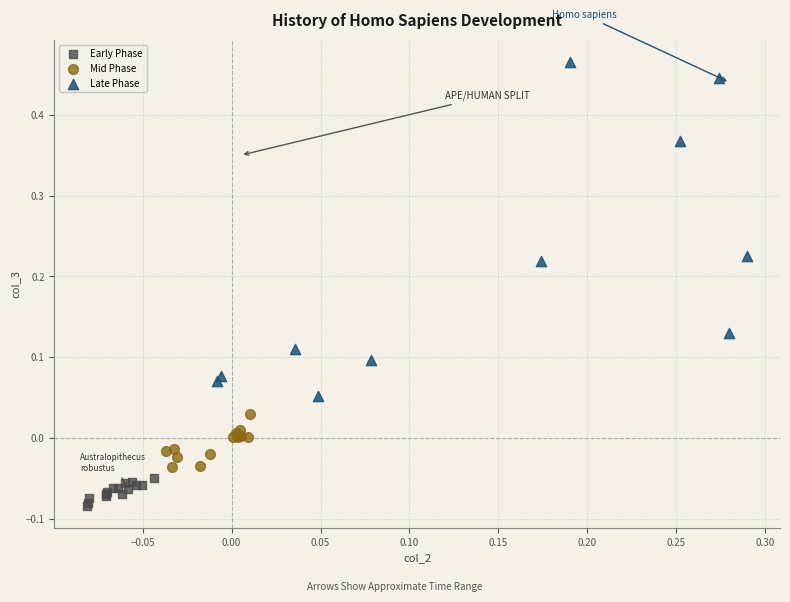

Which series contains the highest Y value?

Late Phase